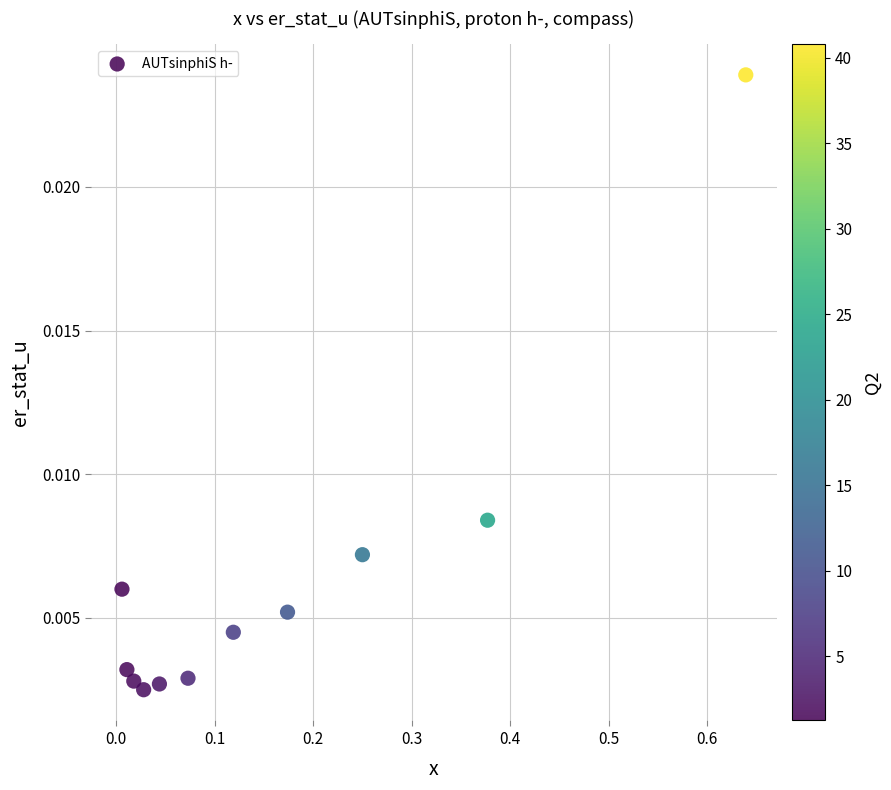

What is the range of X values (max minus min)?

0.6